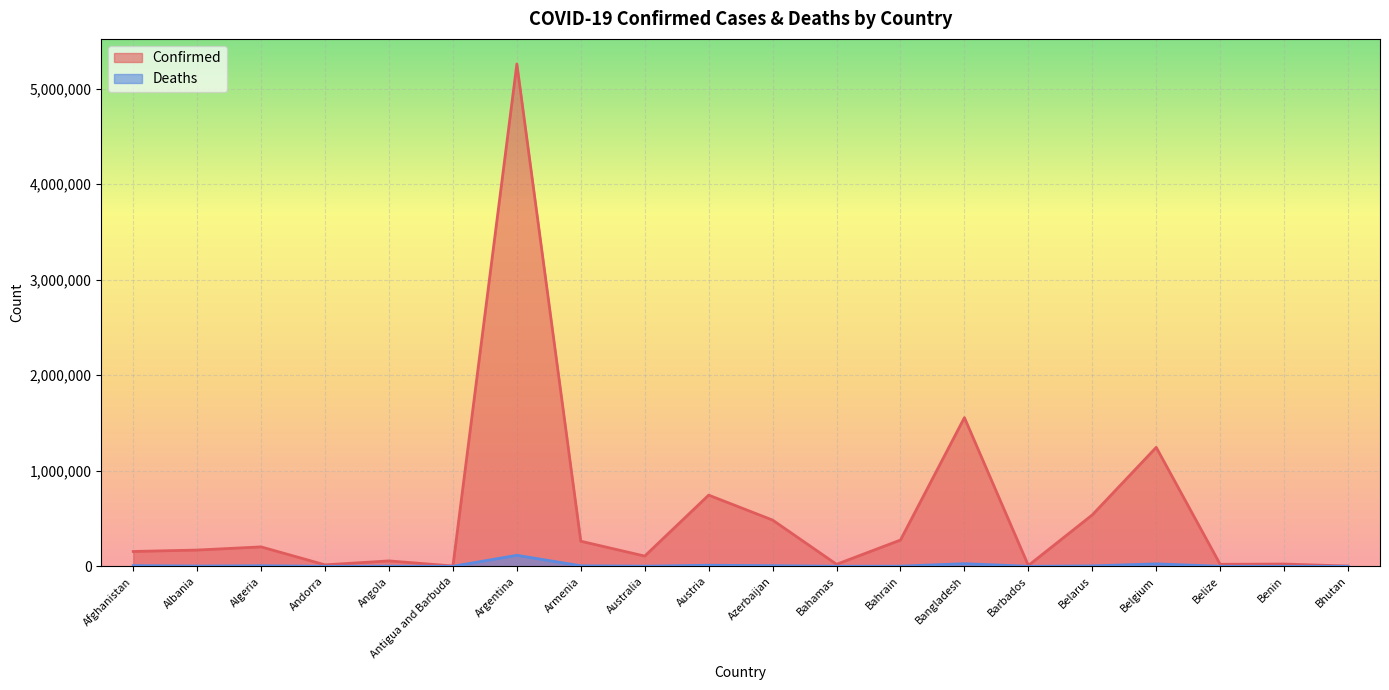

Count the number of categories in the chart.

20